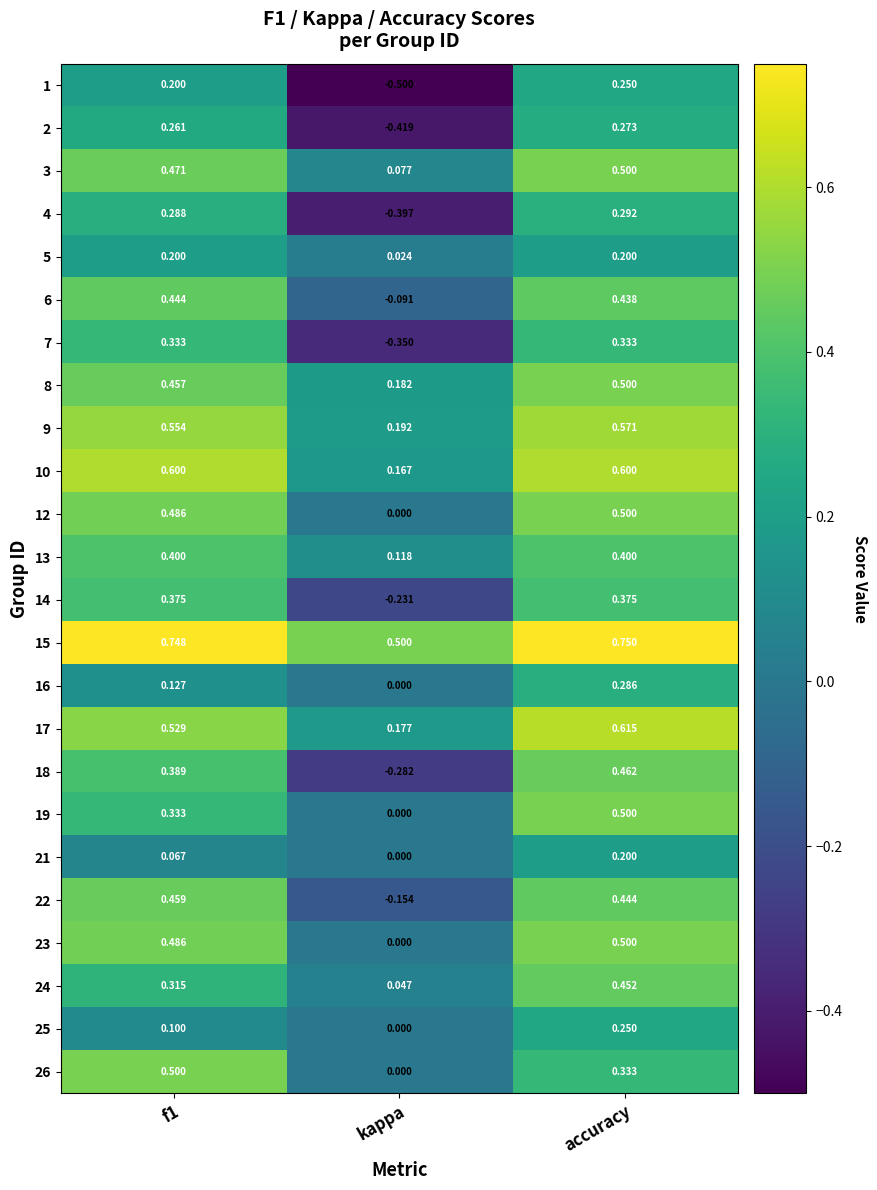

Is the value of 10 at kappa greater than the value of 15 at kappa?

No